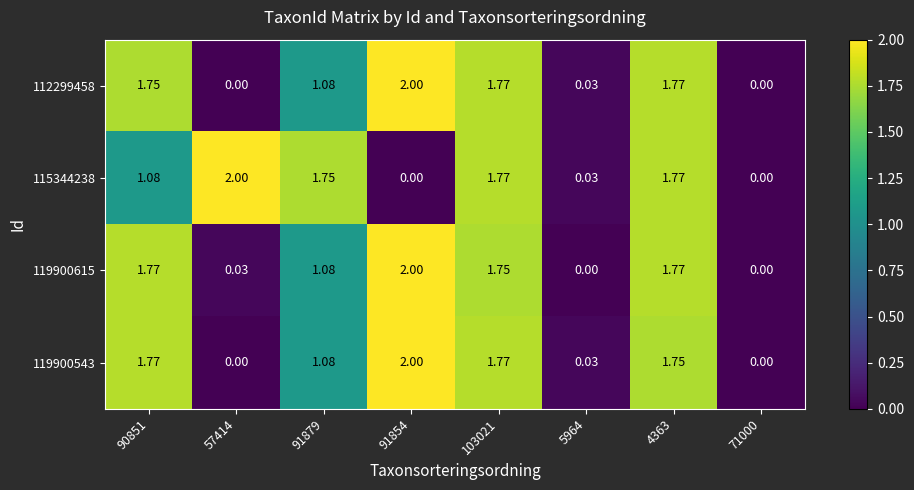

Is the value of 115344238 at 4363 greater than the value of 119900615 at 103021?

Yes